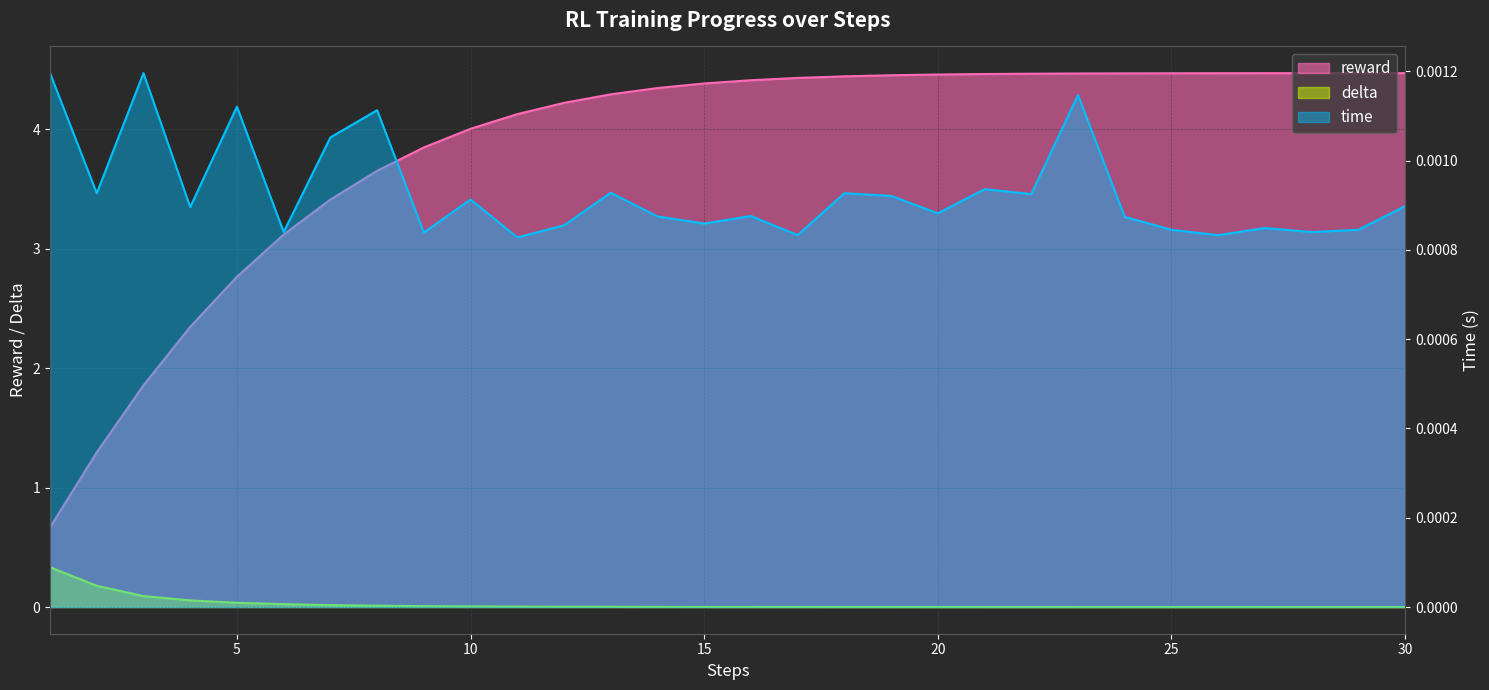

Reading right to left, list all the values displayed in this chart.

reward: 4.5	4.5	4.5	4.5	4.5	4.5	4.5	4.5	4.5	4.5	4.5	4.5	4.4	4.4	4.4	4.4	4.3	4.3	4.2	4.1	4.0	3.8	3.7	3.4	3.1	2.8	2.3	1.9	1.3	0.7
delta: 0.0	0.0	0.0	0.0	0.0	0.0	0.0	0.0	0.0	0.0	0.0	0.0	0.0	0.0	0.0	0.0	0.0	0.0	0.0	0.0	0.0	0.0	0.0	0.0	0.0	0.0	0.1	0.1	0.2	0.3
time: 0.0	0.0	0.0	0.0	0.0	0.0	0.0	0.0	0.0	0.0	0.0	0.0	0.0	0.0	0.0	0.0	0.0	0.0	0.0	0.0	0.0	0.0	0.0	0.0	0.0	0.0	0.0	0.0	0.0	0.0